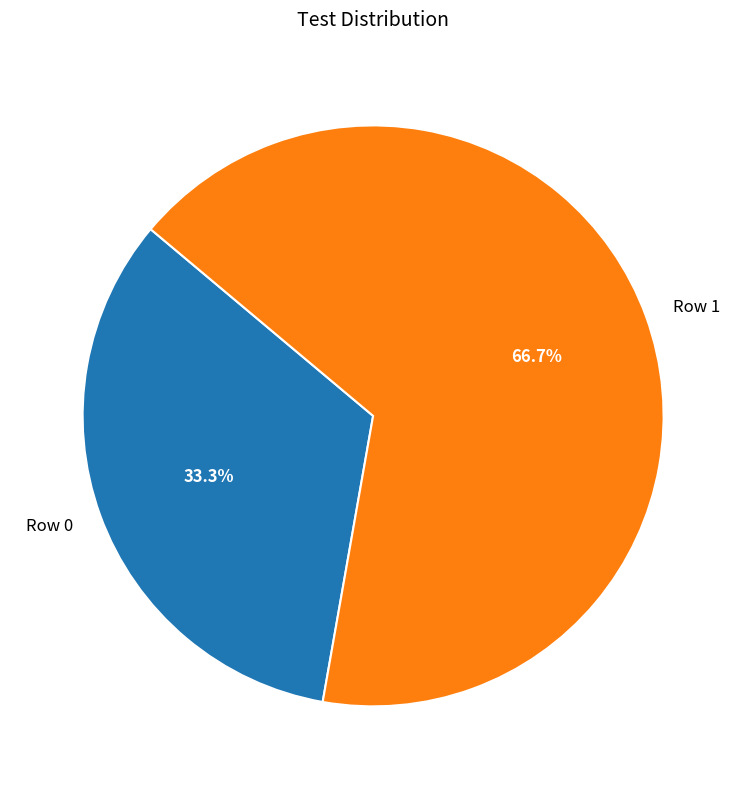

What is the majority slice?

Row 1